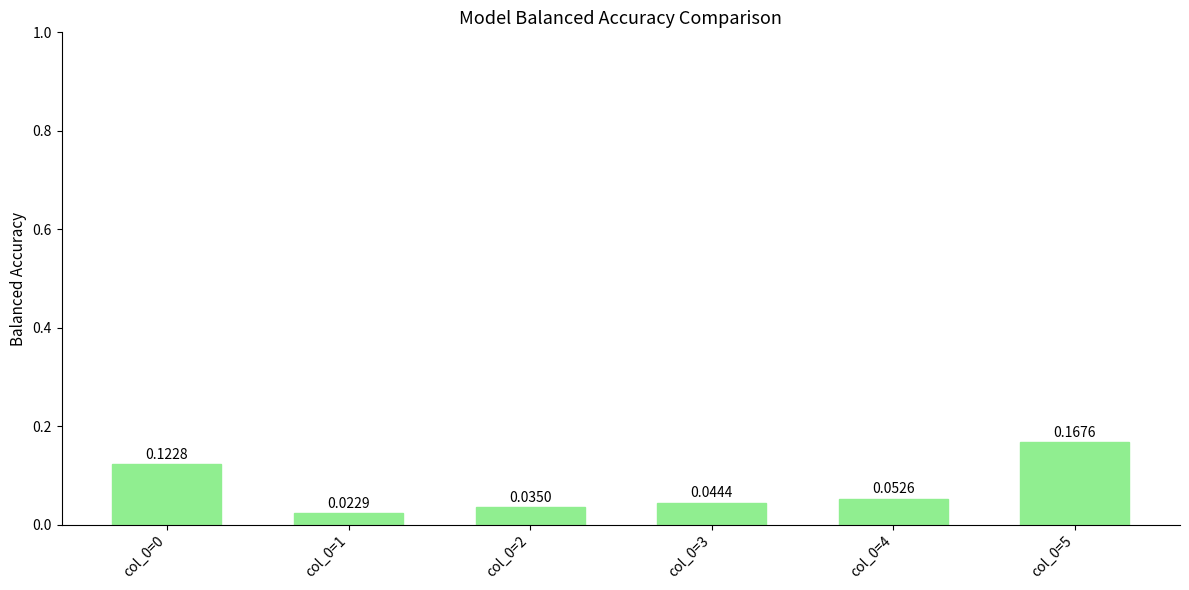

Are the bars horizontal?

No